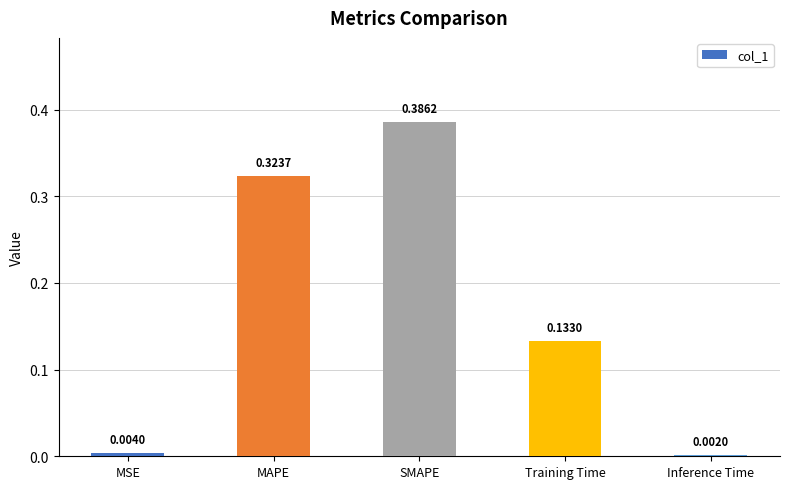

The value at SMAPE is 0.2. True or false?

False